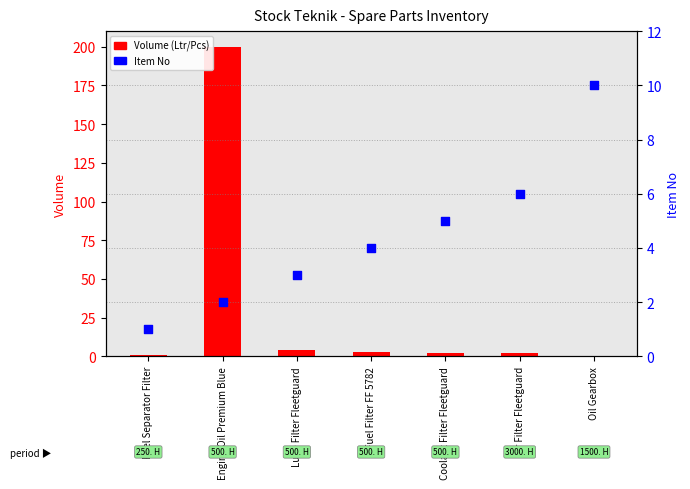

Which series has the largest total across all categories?

Volume (Ltr/Pcs)